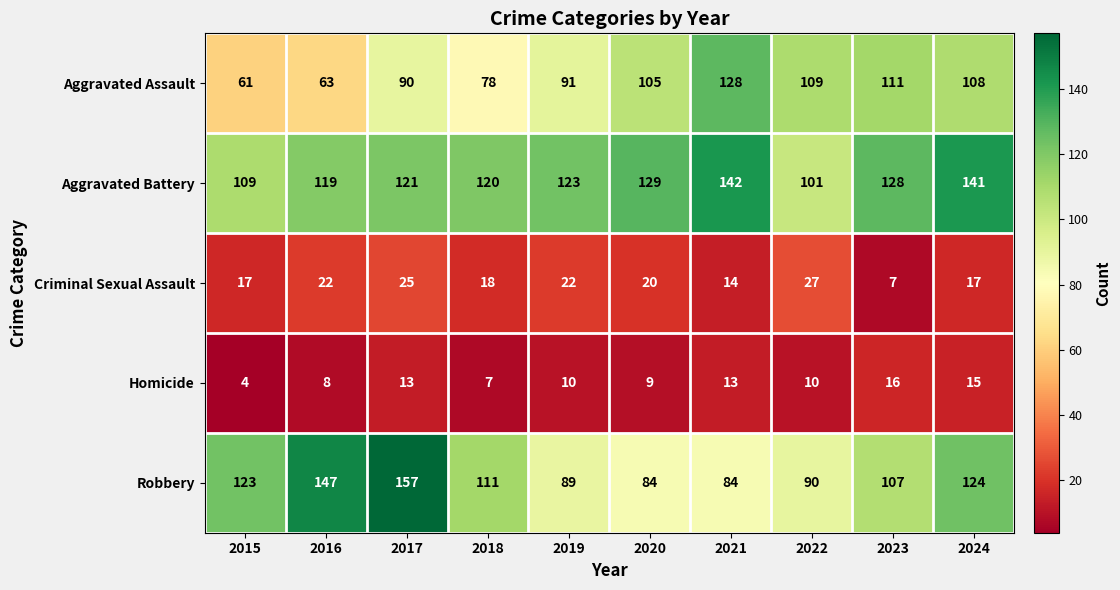

Where is Aggravated Battery nearest to the value 121?

2017